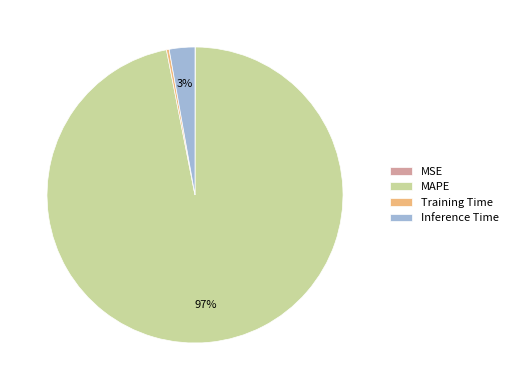

Combined, do Inference Time and MAPE account for over 50%?

Yes